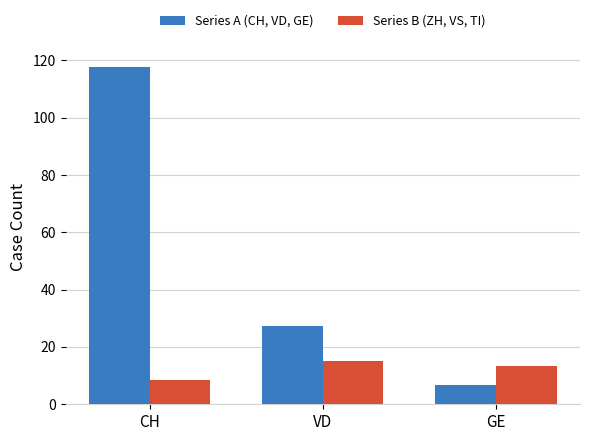

Is the value of Series B (ZH, VS, TI) at GE greater than the value of Series A (CH, VD, GE) at VD?

No